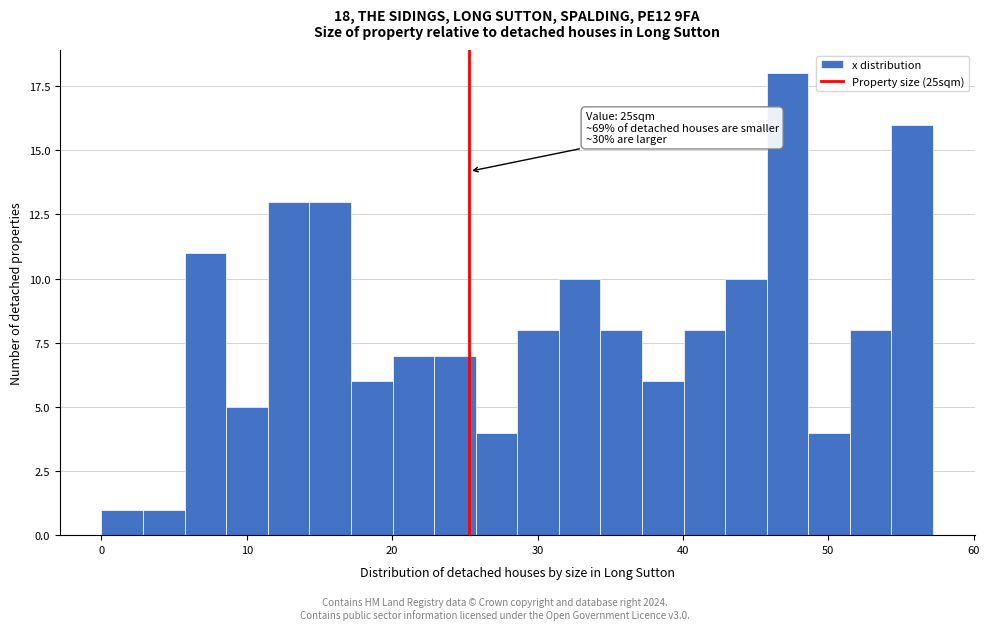

Around what value on the x-axis is the tallest bar? Give the approximate position of its centre, as read against the axis.

47